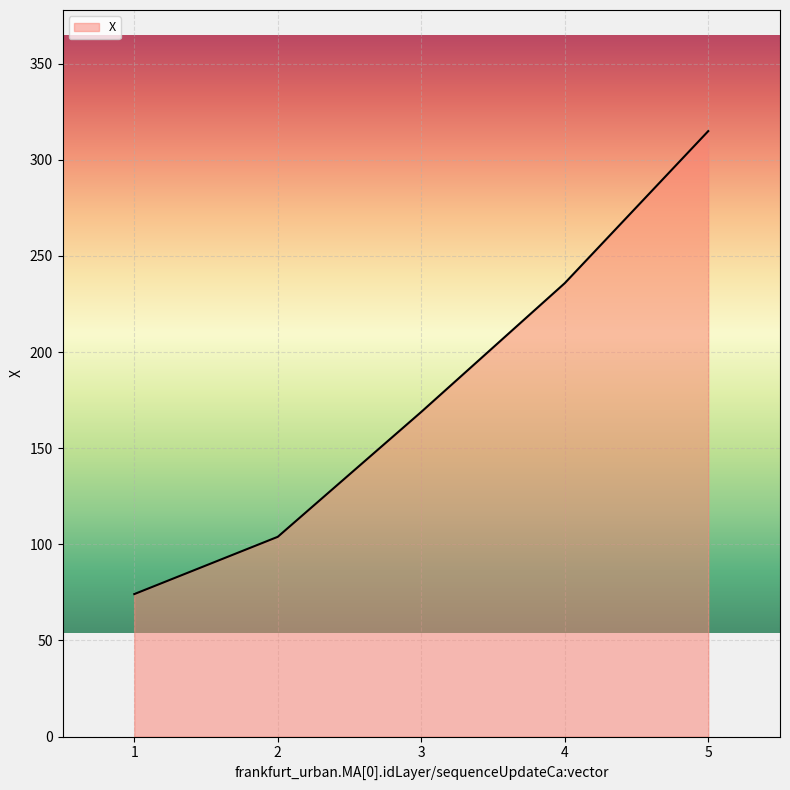

How many lines are shown in the chart?

1